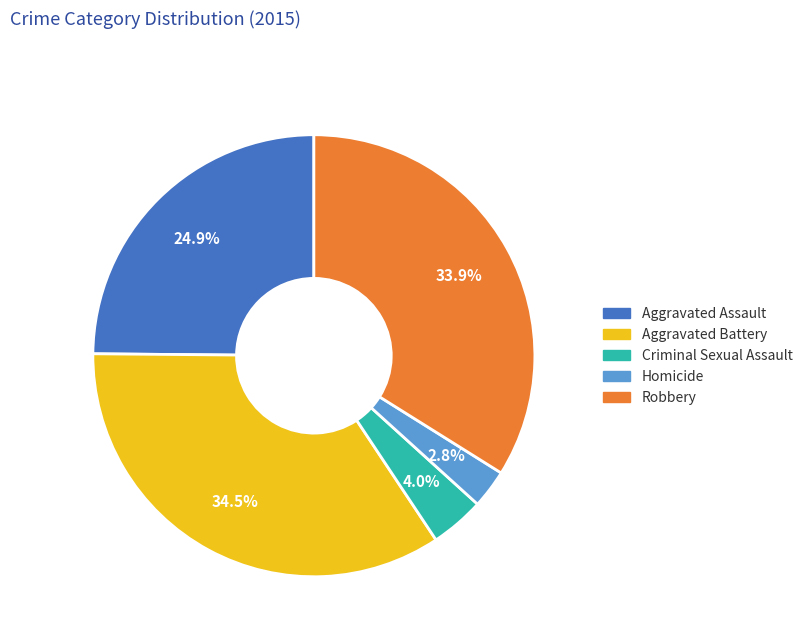

How many slices are in this pie chart?

5